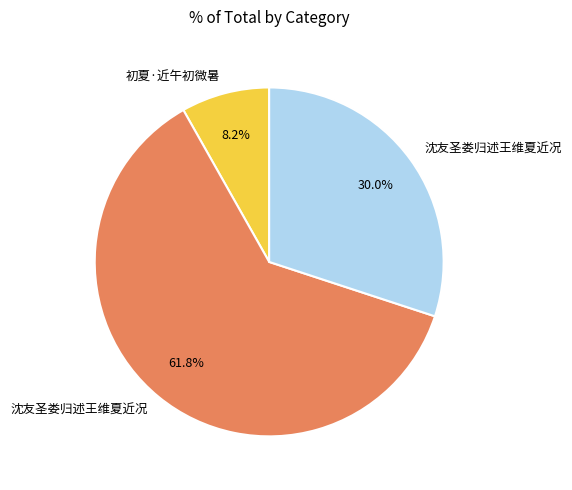

Is there a majority slice in this chart?

Yes